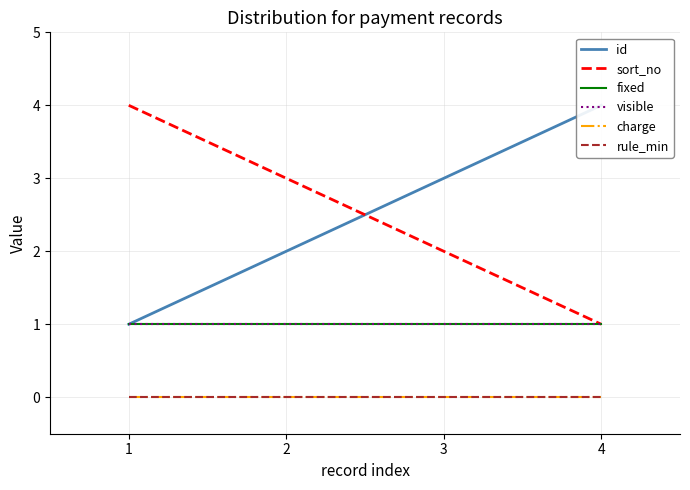

Which category has the lowest value across all series?

1